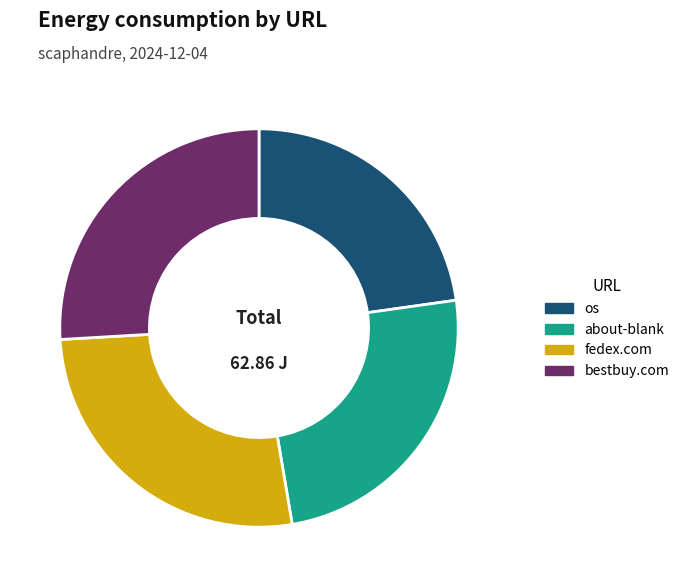

Between about-blank and bestbuy.com, which is larger?

bestbuy.com